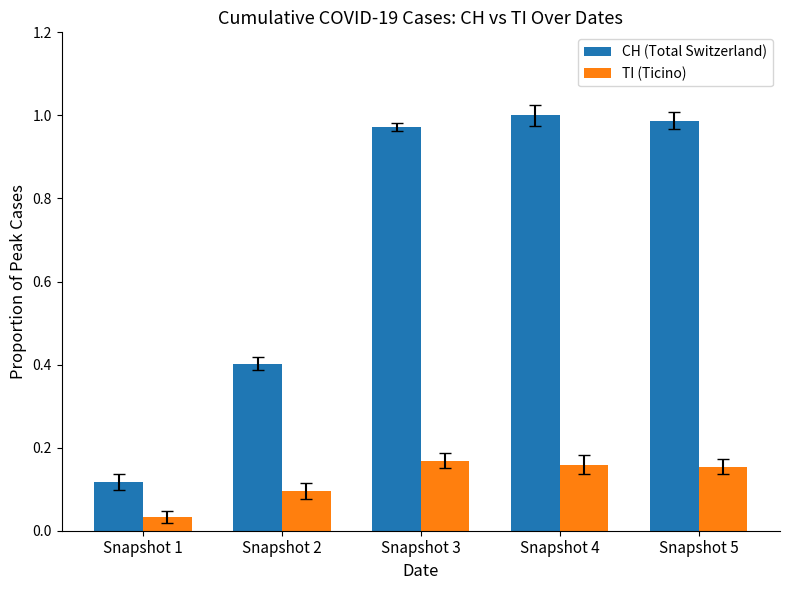

Which category has the highest value across all series?

Snapshot 4